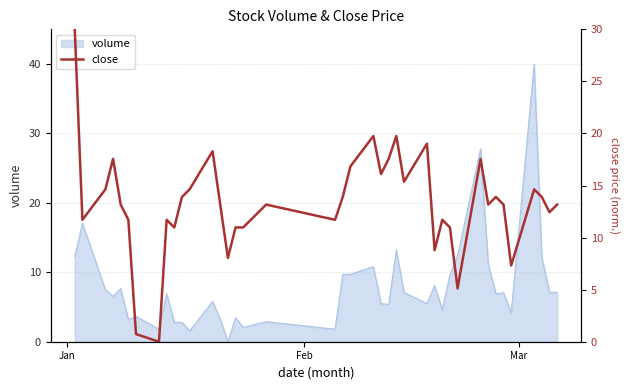

Where does the data first go above 13?

Jan